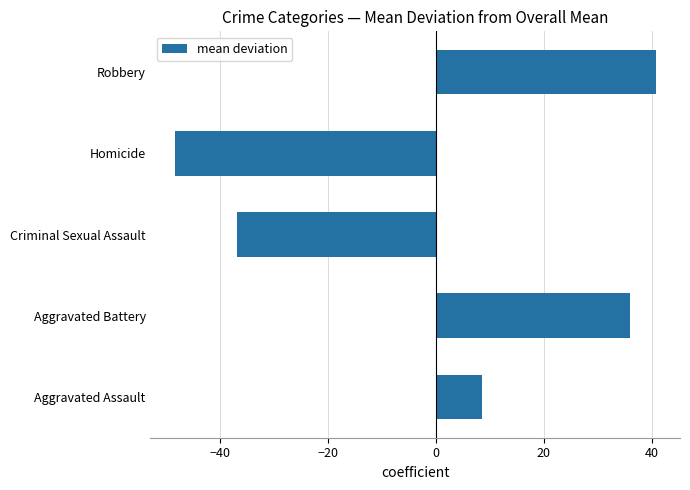

What is the difference between the values at Criminal Sexual Assault and Aggravated Assault?

45.5